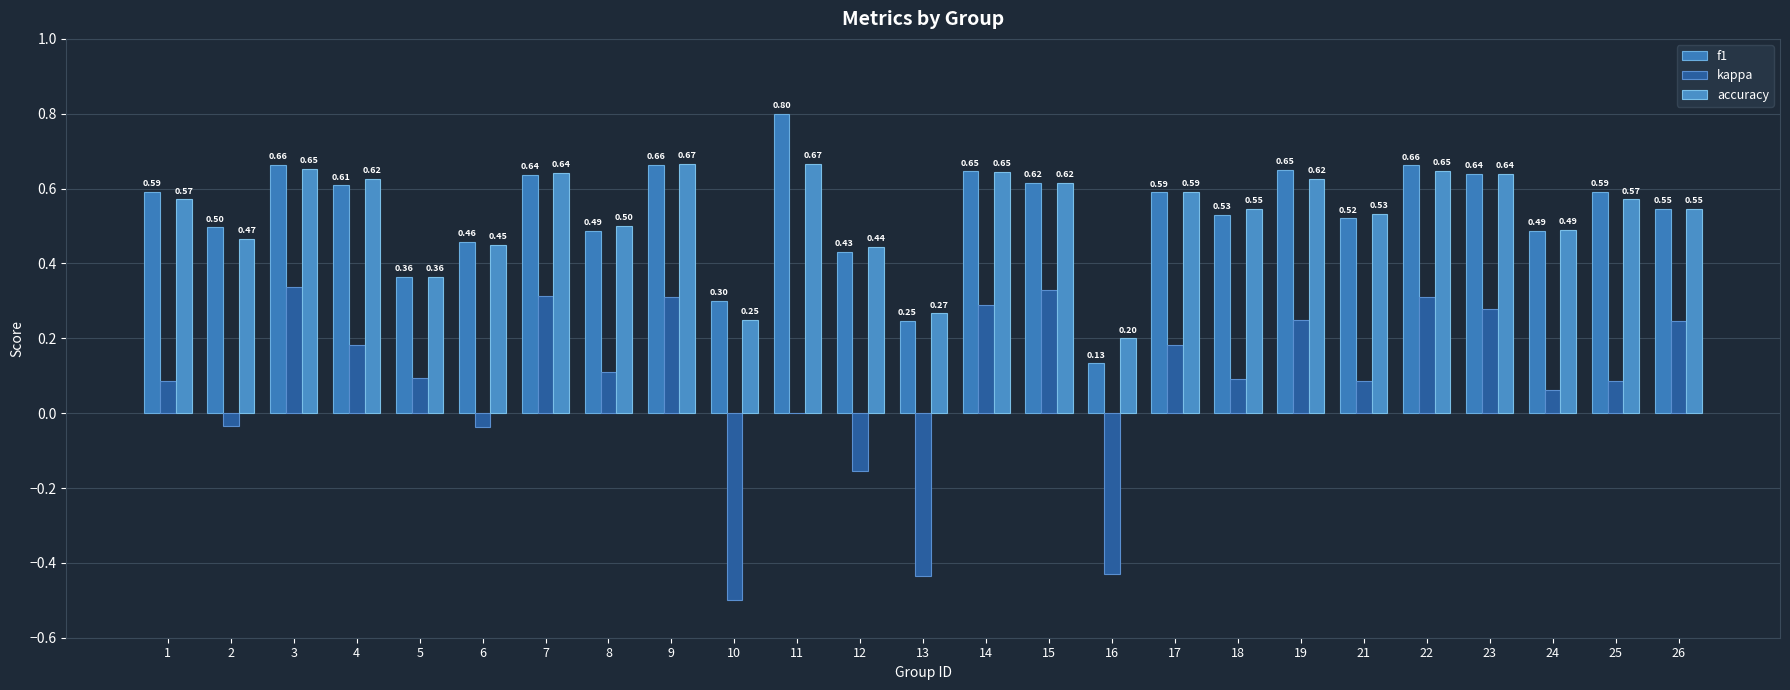

Which series changed the most between 19 and 23?

kappa